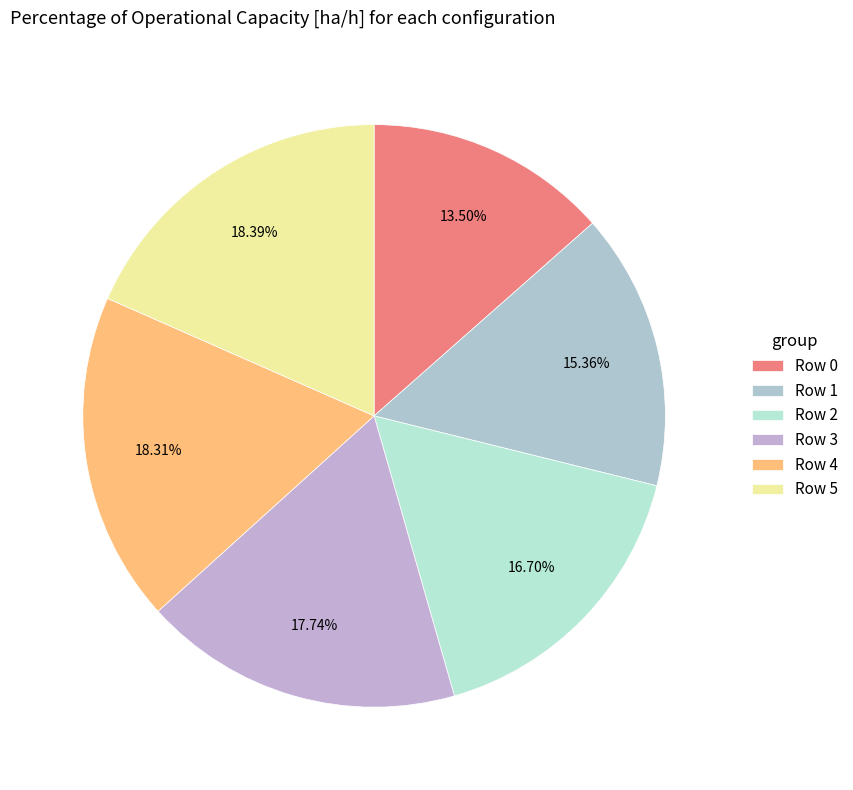

To the nearest percent, what is the difference between the Row 2 and Row 5 slice percentages?

2%